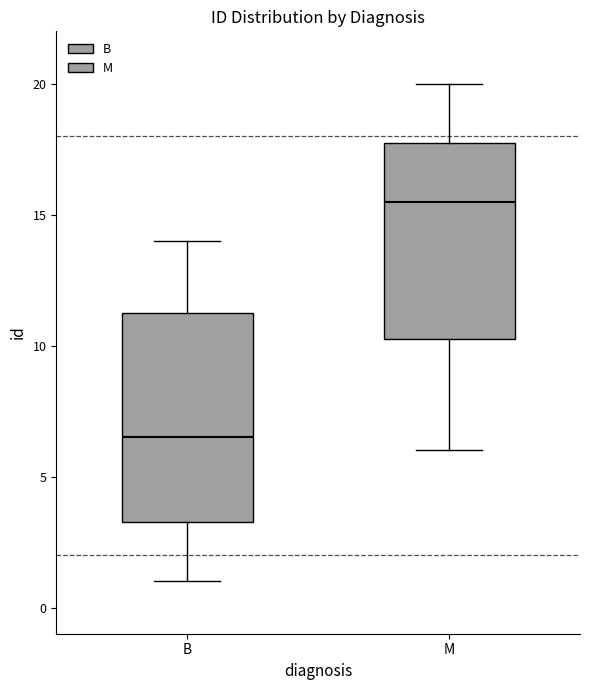

Reading left to right, read every box against the y-axis: the position of its median line, the range the box covers, and the ends of its whiskers. The values are not printed on the chart, so give them approximately, as read against the axis.

B: median 6.5, box 3.5 to 11.5, whiskers 1.0 to 14.0
M: median 15.5, box 10.5 to 18.0, whiskers 6.0 to 20.0